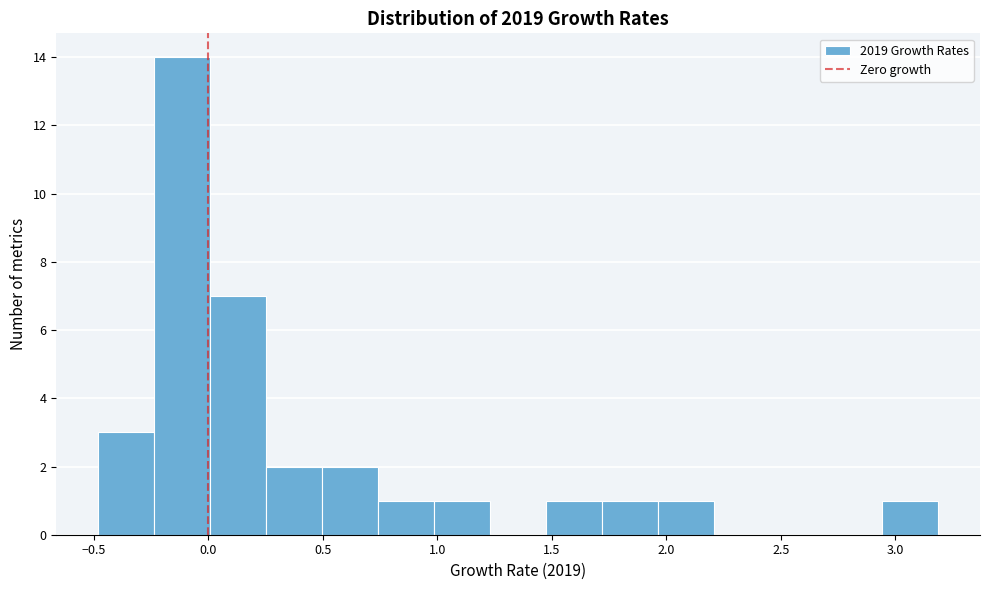

Which range on the x-axis has the tallest bar?

-0.25 to 0.00